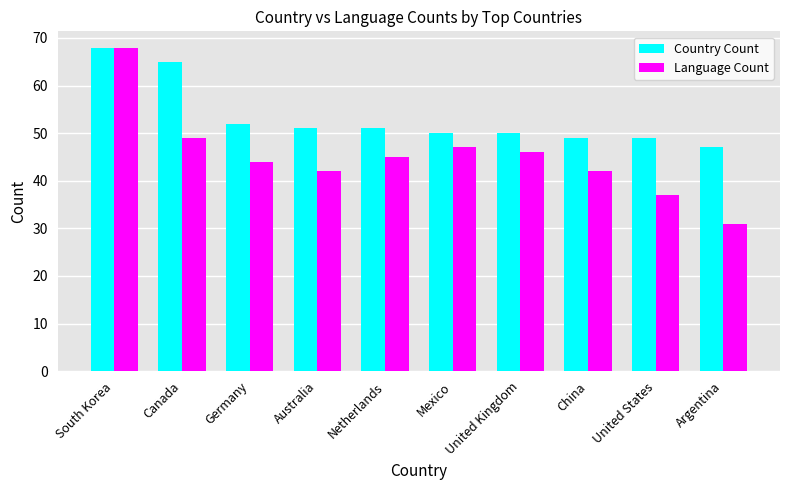

Which series changed the most between Canada and China?

Country Count